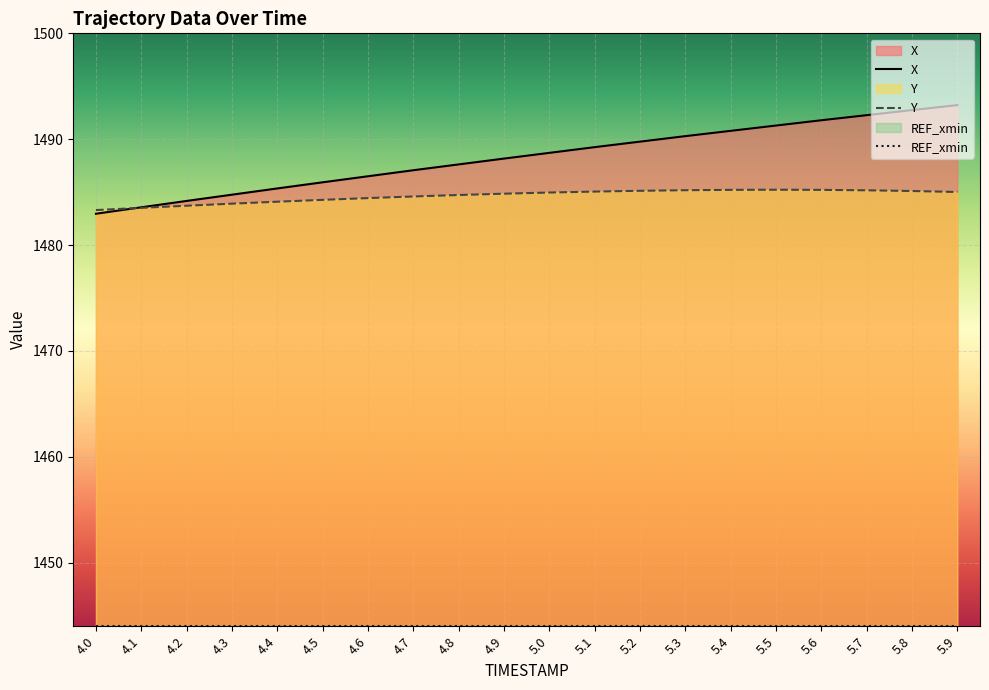

What is the value of the X point at the 18th from the left?

1492.3